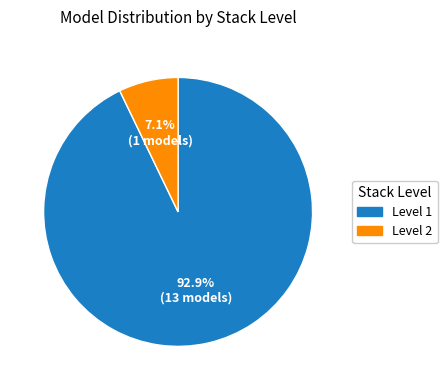

Is there a majority slice in this chart?

Yes